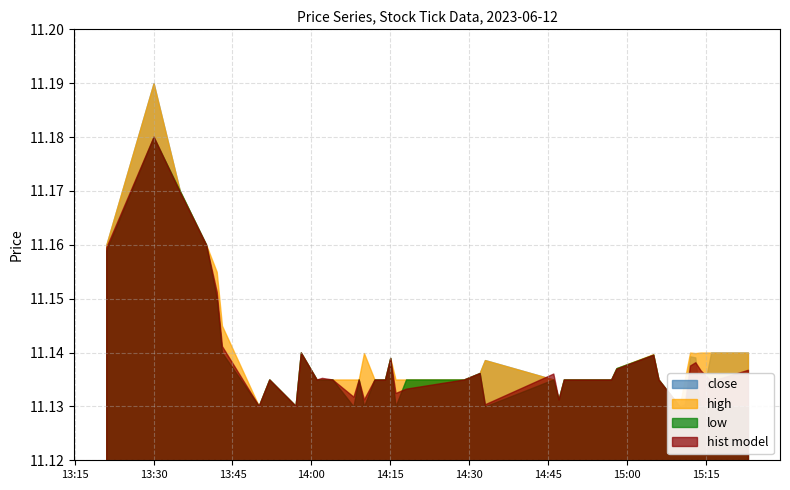

List the labels in order of high value, smallest first.

33, 6, 8, 26, 7, 10, 11, 12, 13, 14, 16, 17, 18, 20, 21, 22, 25, 27, 28, 29, 32, 34, 23, 30, 24, 19, 31, 15, 36, 9, 35, 37, 38, 39, 5, 4, 0, 3, 2, 1